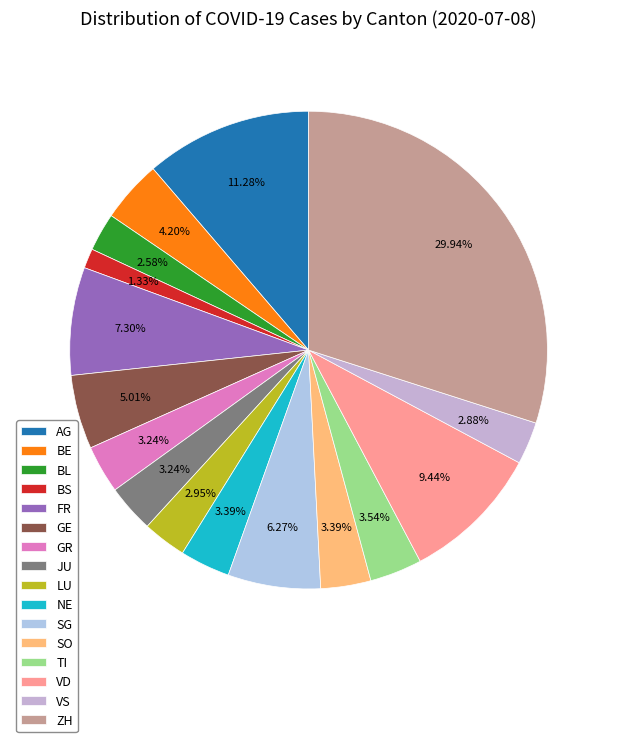

Which slice is the largest?

ZH